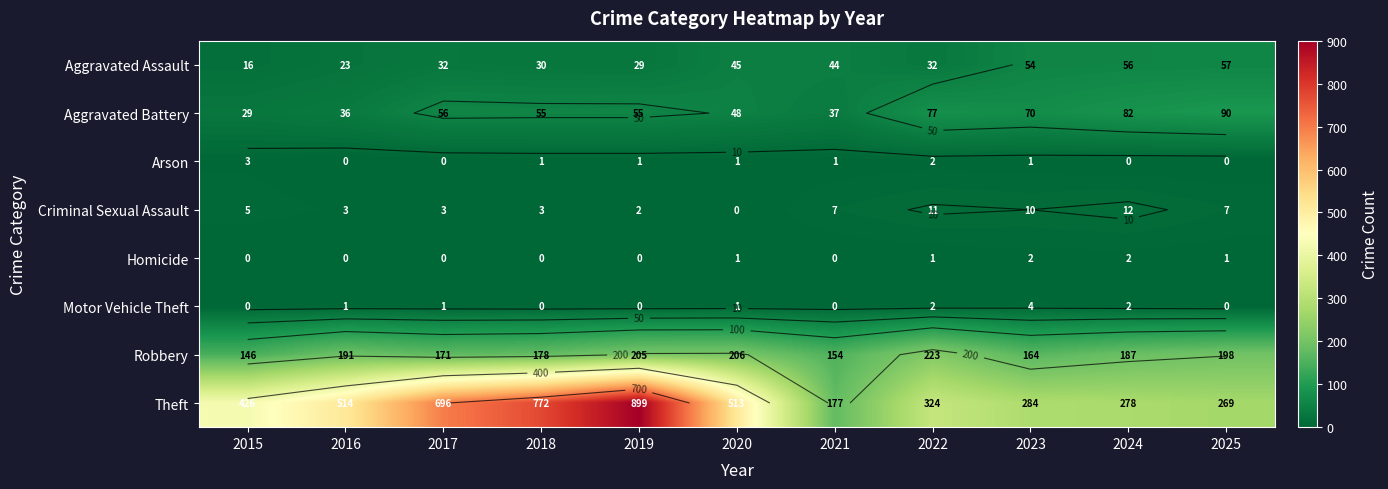

Rank the series by their maximum value, from highest to lowest.

Theft, Robbery, Aggravated Battery, Aggravated Assault, Criminal Sexual Assault, Motor Vehicle Theft, Arson, Homicide